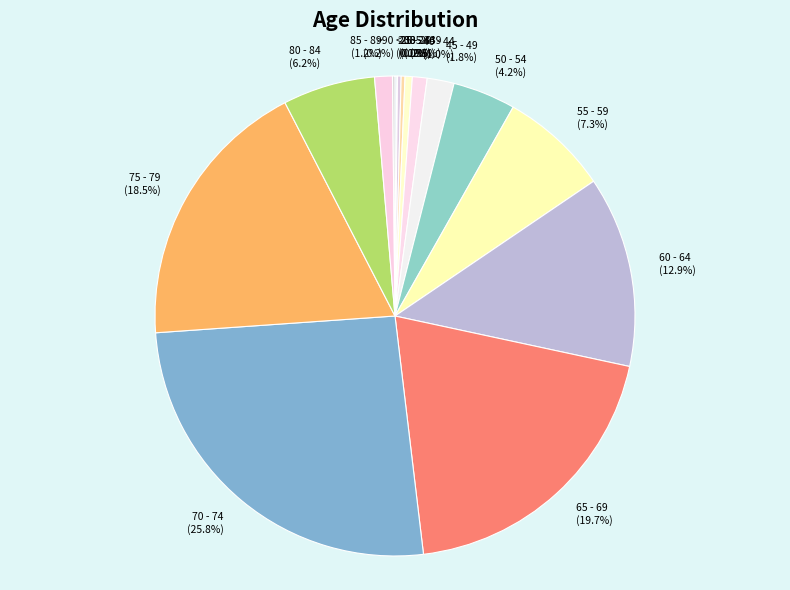

Which has a higher value, 55 - 59 or 50 - 54?

55 - 59